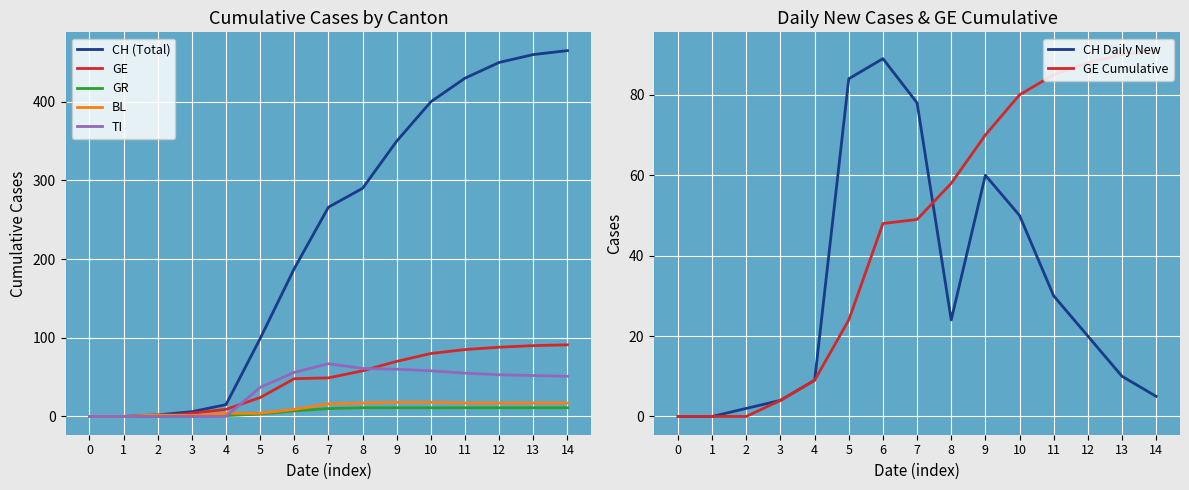

What is the difference between the BL values at 9 and 12?

1